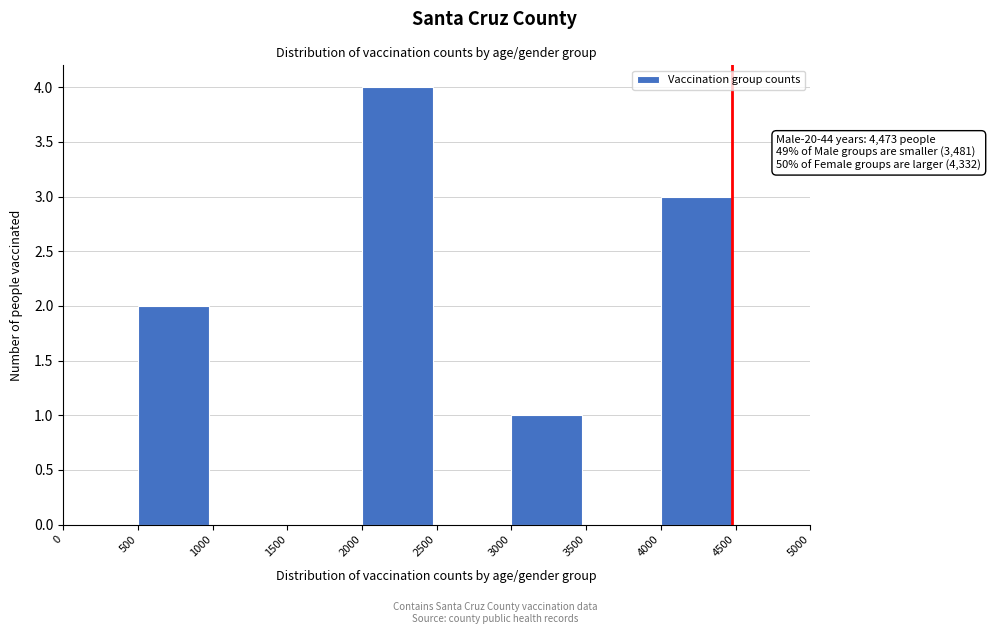

Which range on the x-axis has the tallest bar?

2000 to 2500